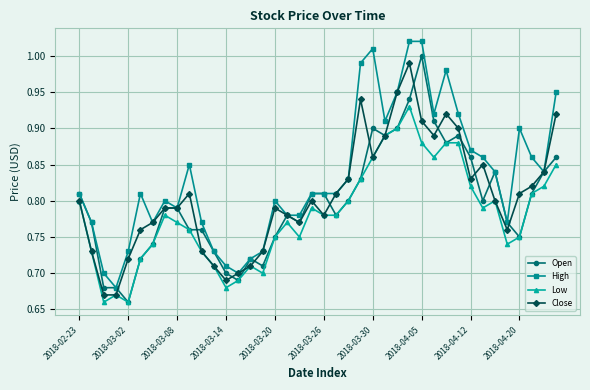

True or false: Low and High intersect in this chart.

False